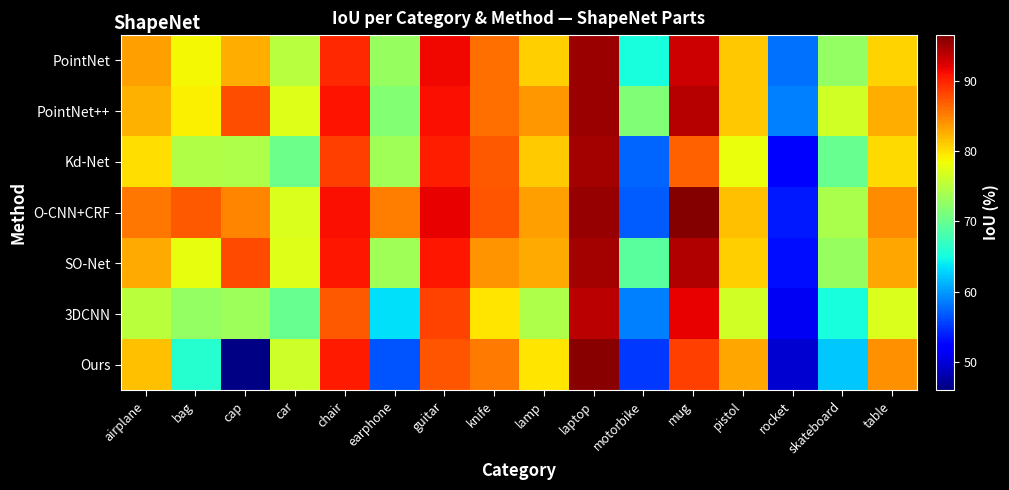

At rocket, list the series in order from smallest to largest.

Ours, 3DCNN, Kd-Net, SO-Net, O-CNN+CRF, PointNet, PointNet++